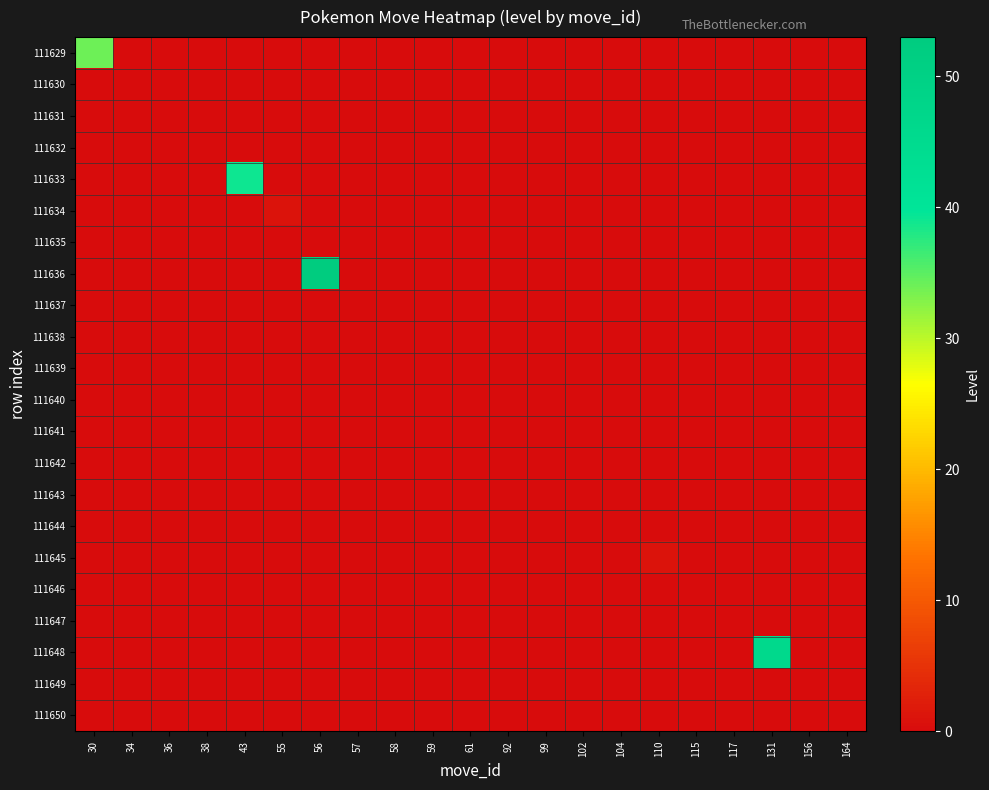

Count the number of data series in this chart.

22